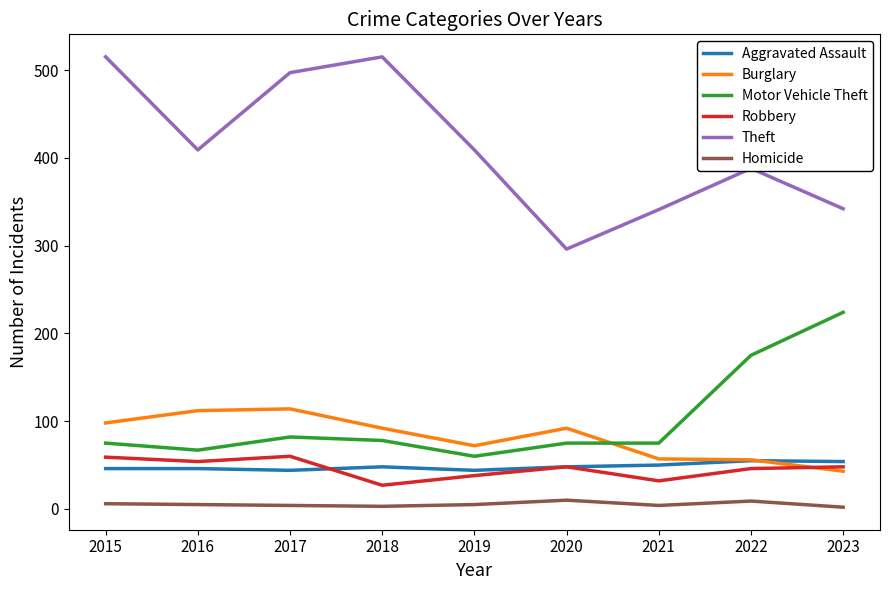

Which series has the largest total across all categories?

Theft